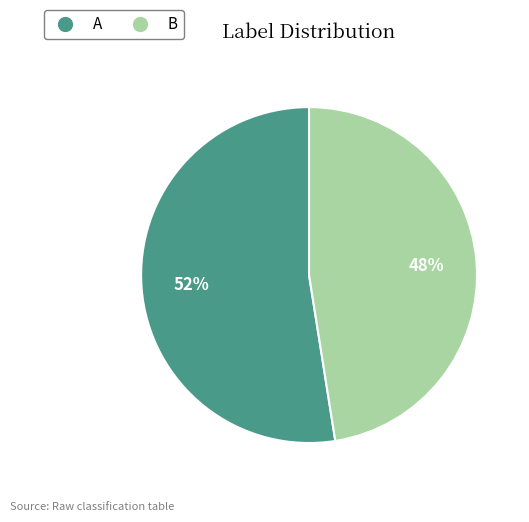

Is the sum of A and B greater than half?

Yes